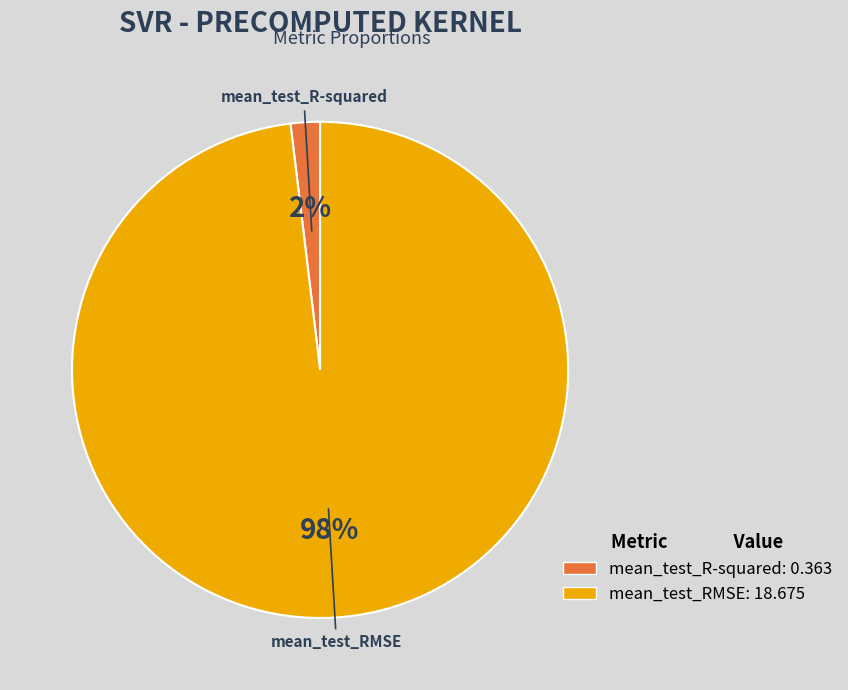

To the nearest percent, what is the difference between the largest and smallest slice percentages?

96%